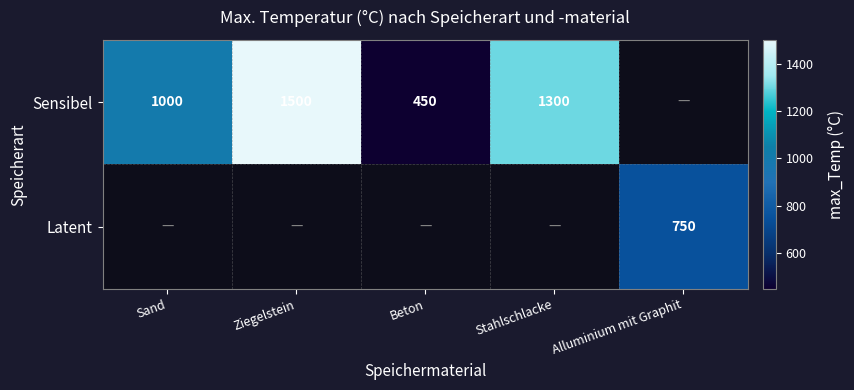

What is the greatest value displayed?

1500.0